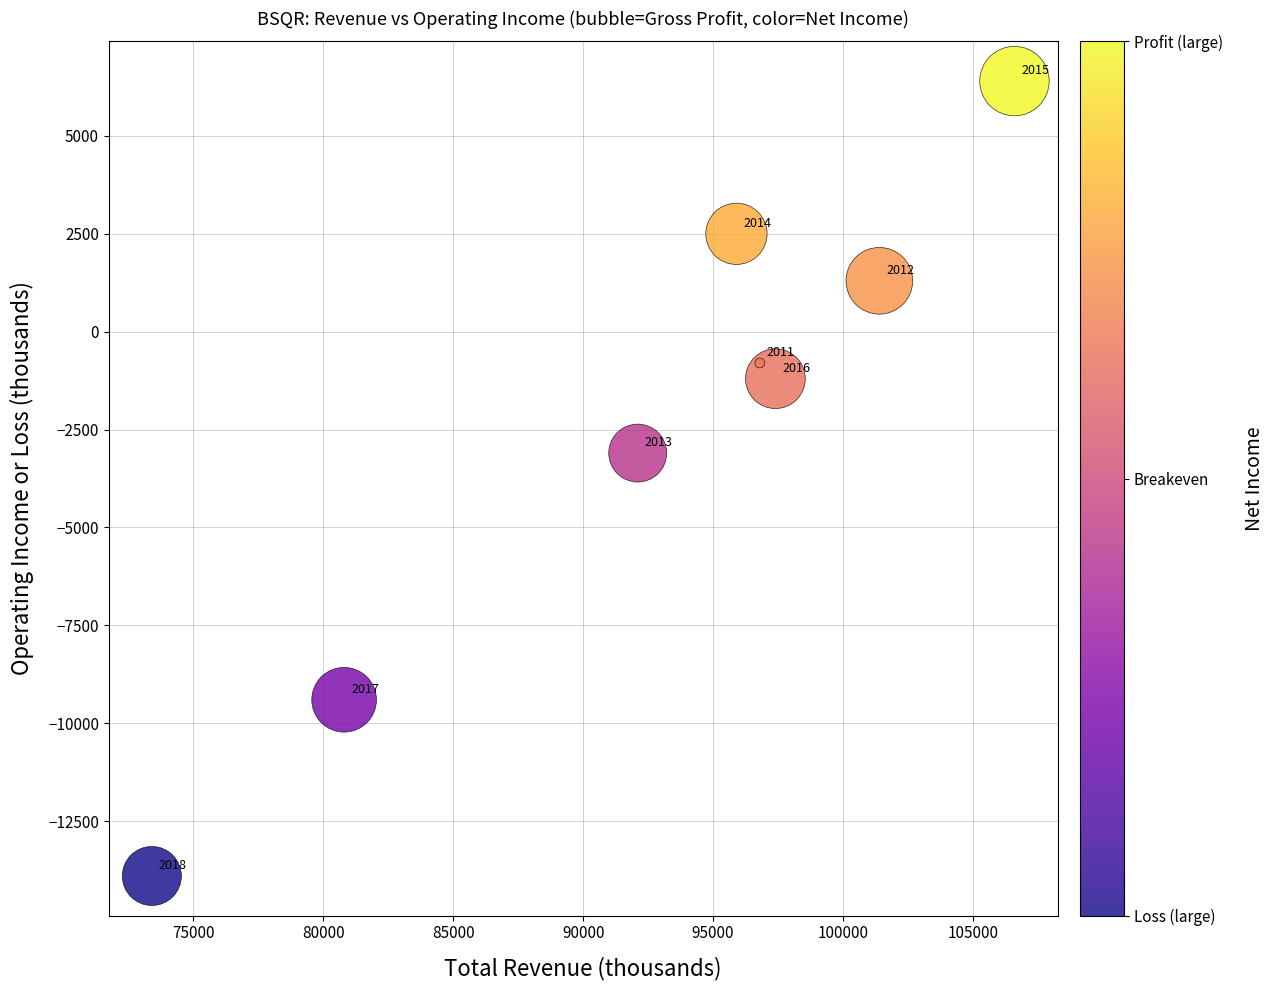

What Y value in the scatter plot is closest to -3750?

-3100